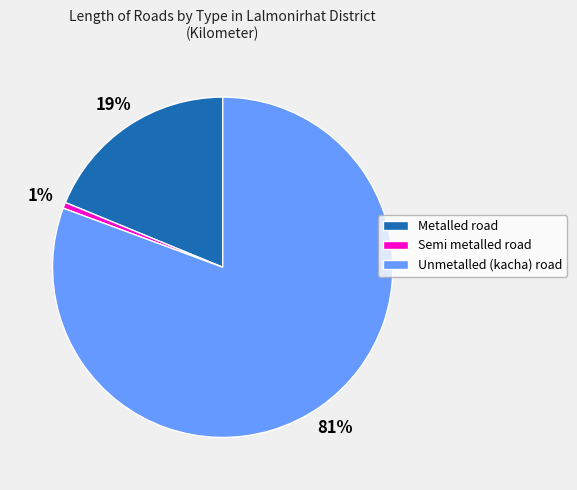

The Semi metalled road slice represents 1% of the pie. True or false?

True